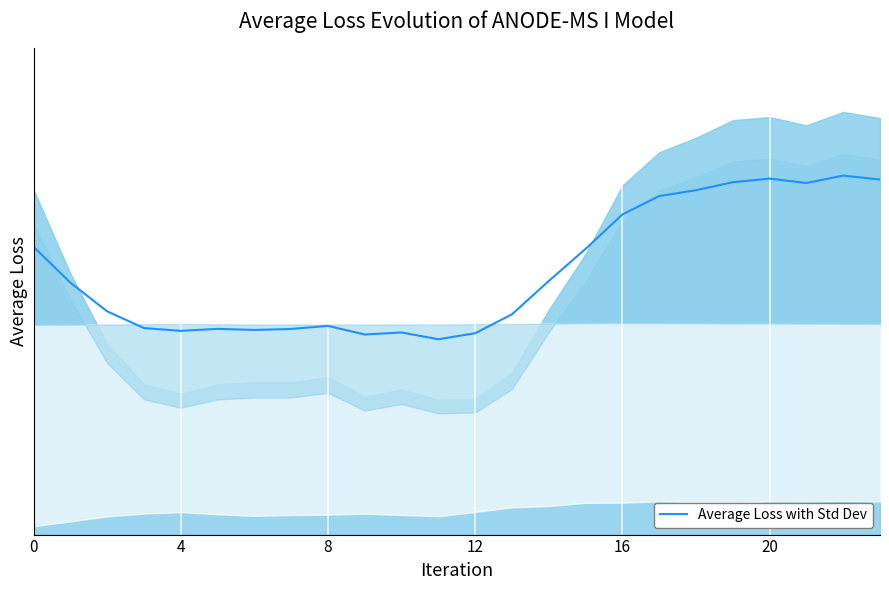

What is the value of the 24th point from the left?

0.8